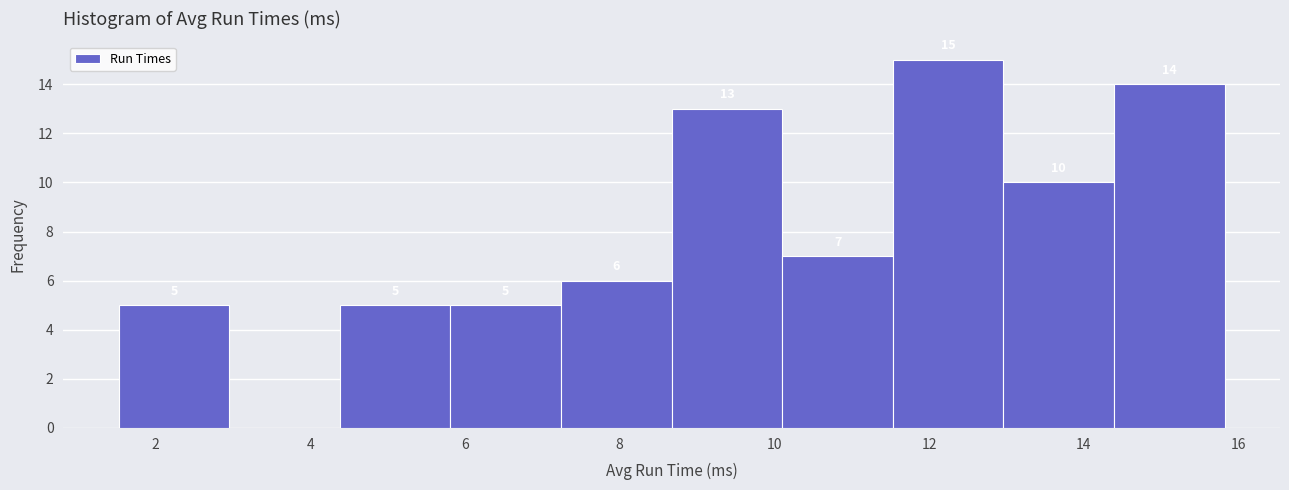

Over which range of the x-axis is the bar tallest?

11.6 to 13.0